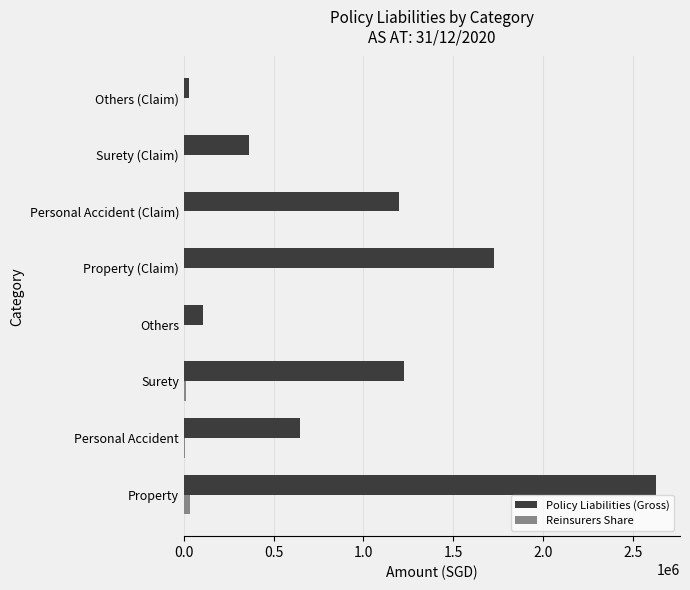

Is it true that Reinsurers Share equals 0 at Property (Claim)?

True